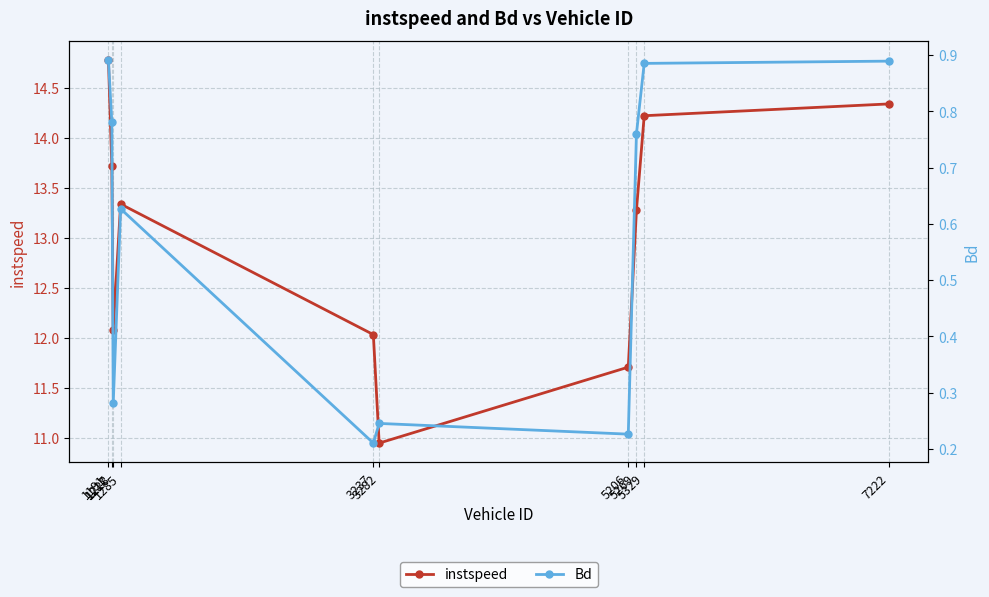

Where is the first local minimum for Bd?

1228